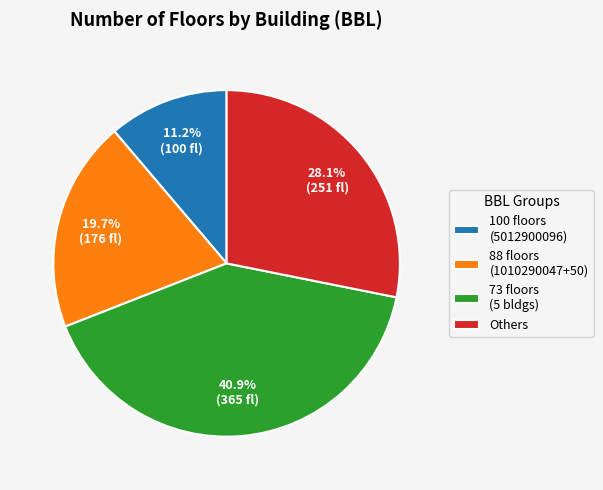

Which slice is the smallest?

100 floors (5012900096)